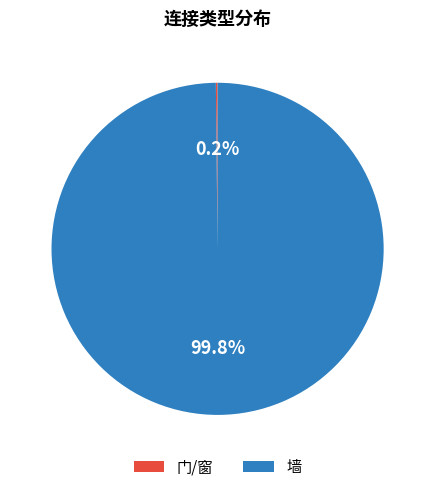

To the nearest percent, what is the average slice percentage?

50%